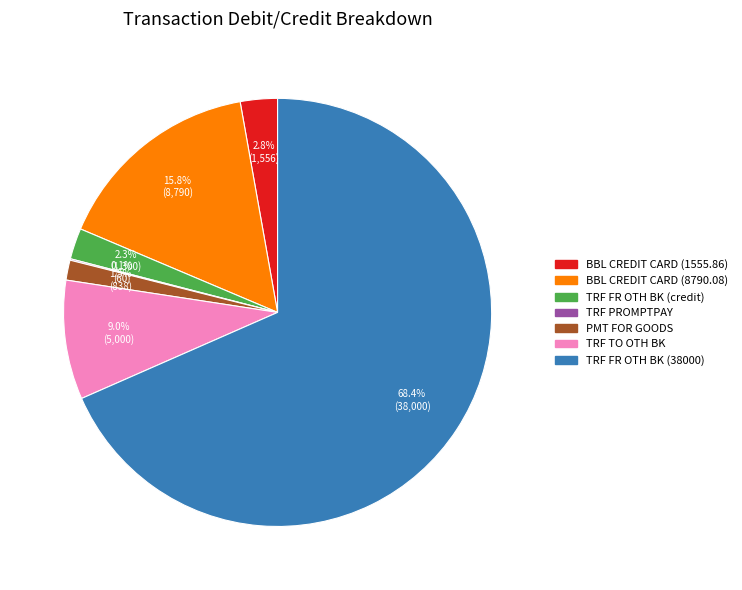

What percentage is NOT represented by TRF FR OTH BK (credit)?

97.7%